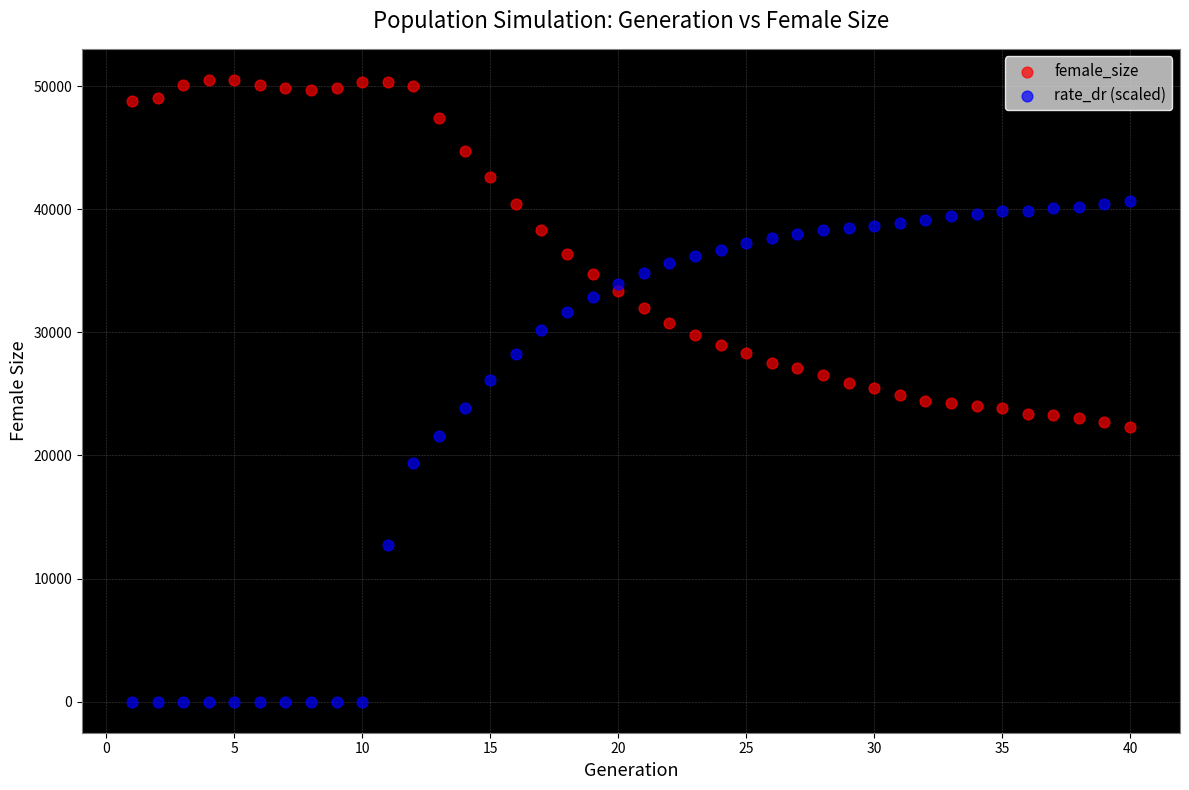

Which series reaches the minimum Y coordinate?

rate_dr (scaled)